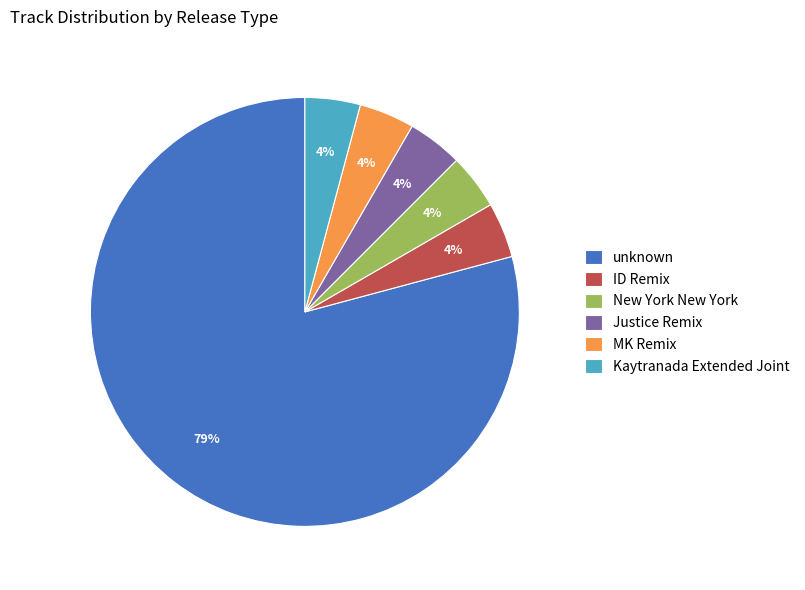

What percentage is the ID Remix slice, to the nearest percent?

4%